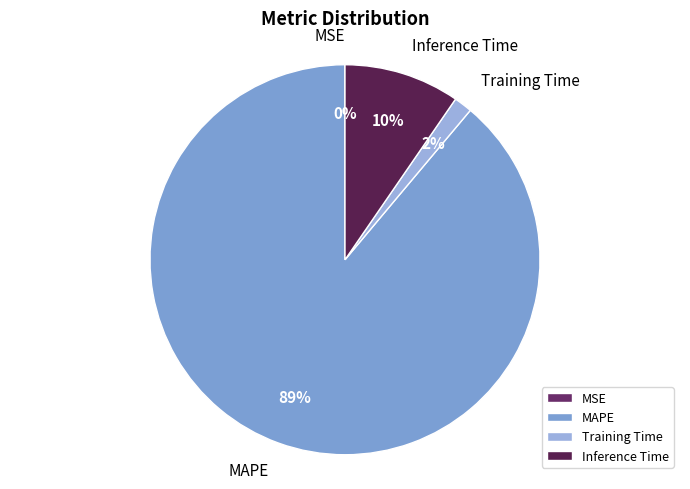

True or false: Training Time accounts for 13% of the total.

False